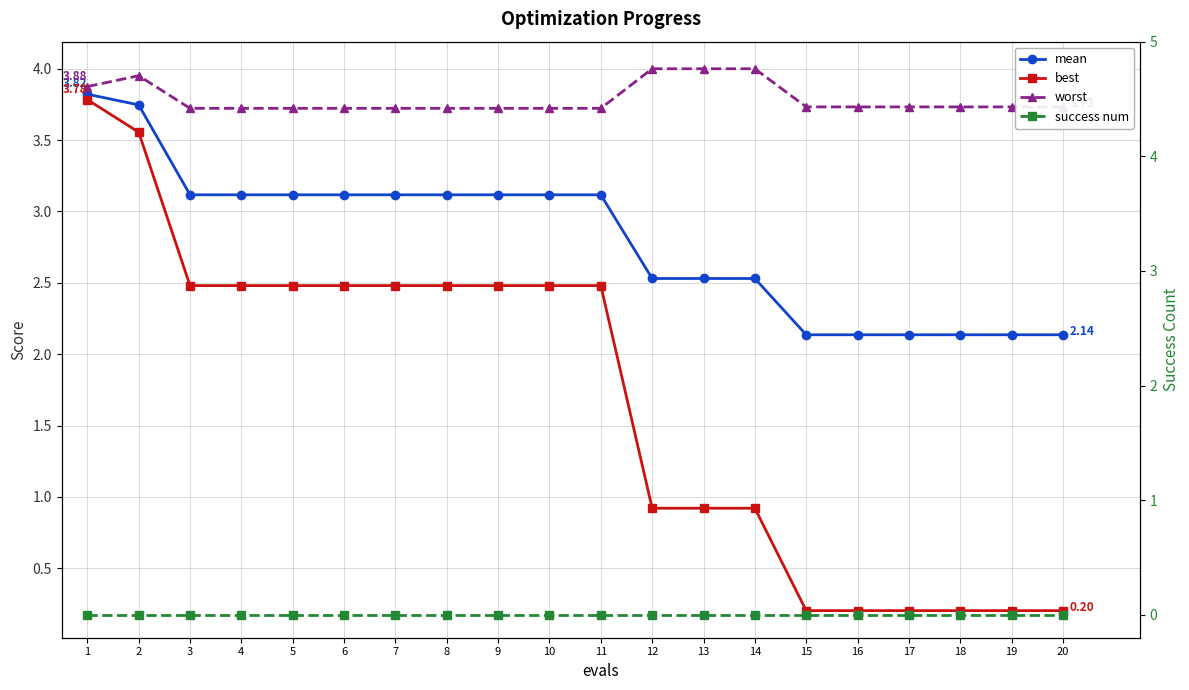

At which category does the chart reach its minimum across all series?

1